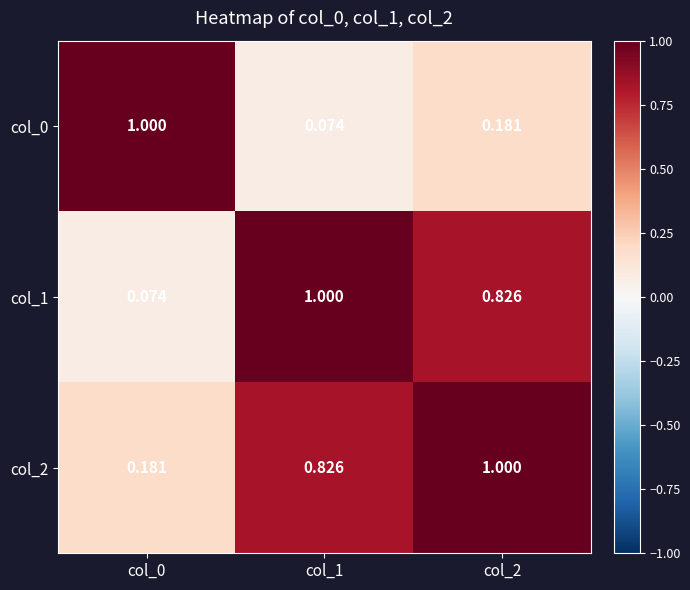

Reading left to right, list all the values displayed in this chart.

col_0: col_0=1.0	col_1=0.1	col_2=0.2
col_1: col_0=0.1	col_1=1.0	col_2=0.8
col_2: col_0=0.2	col_1=0.8	col_2=1.0